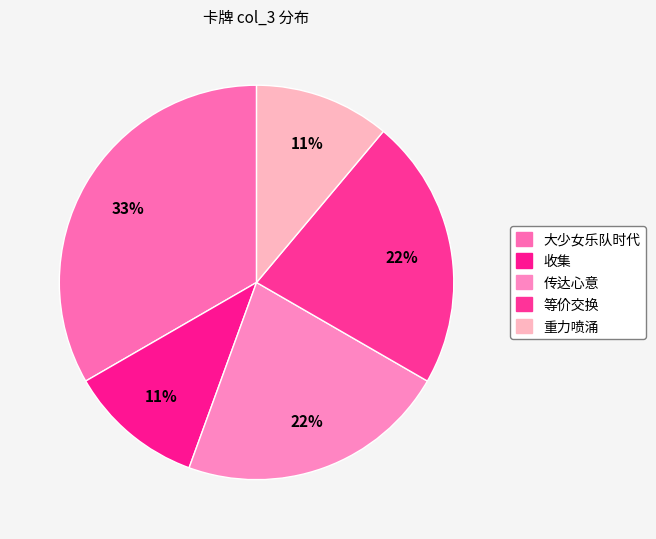

To the nearest percent, what is the average slice percentage?

20%